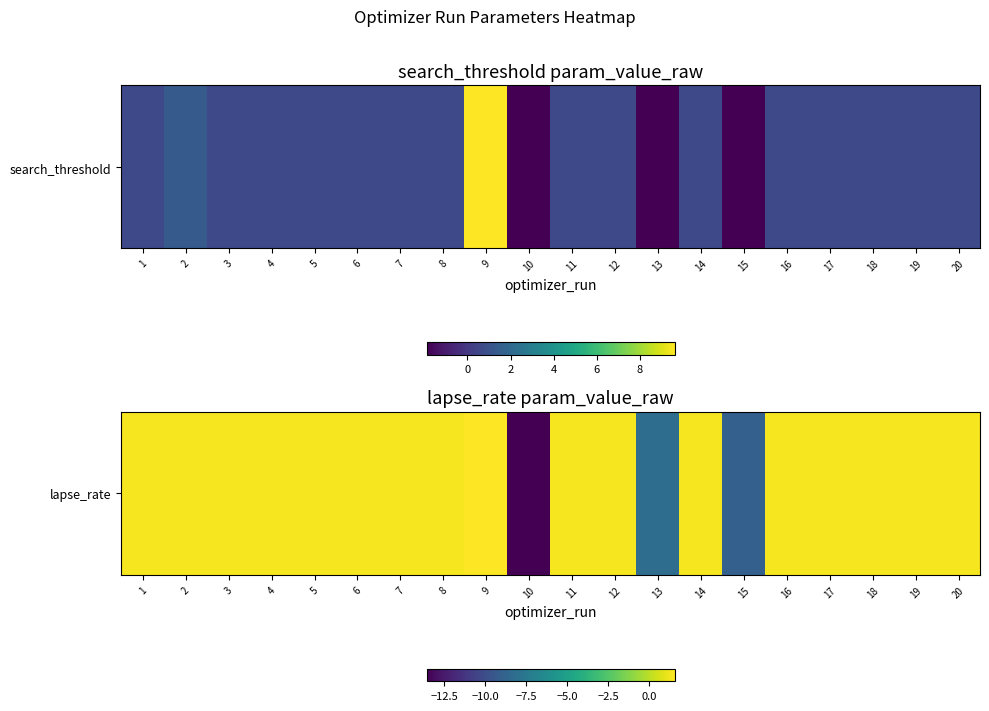

Which label corresponds to the smallest value in the chart?

10